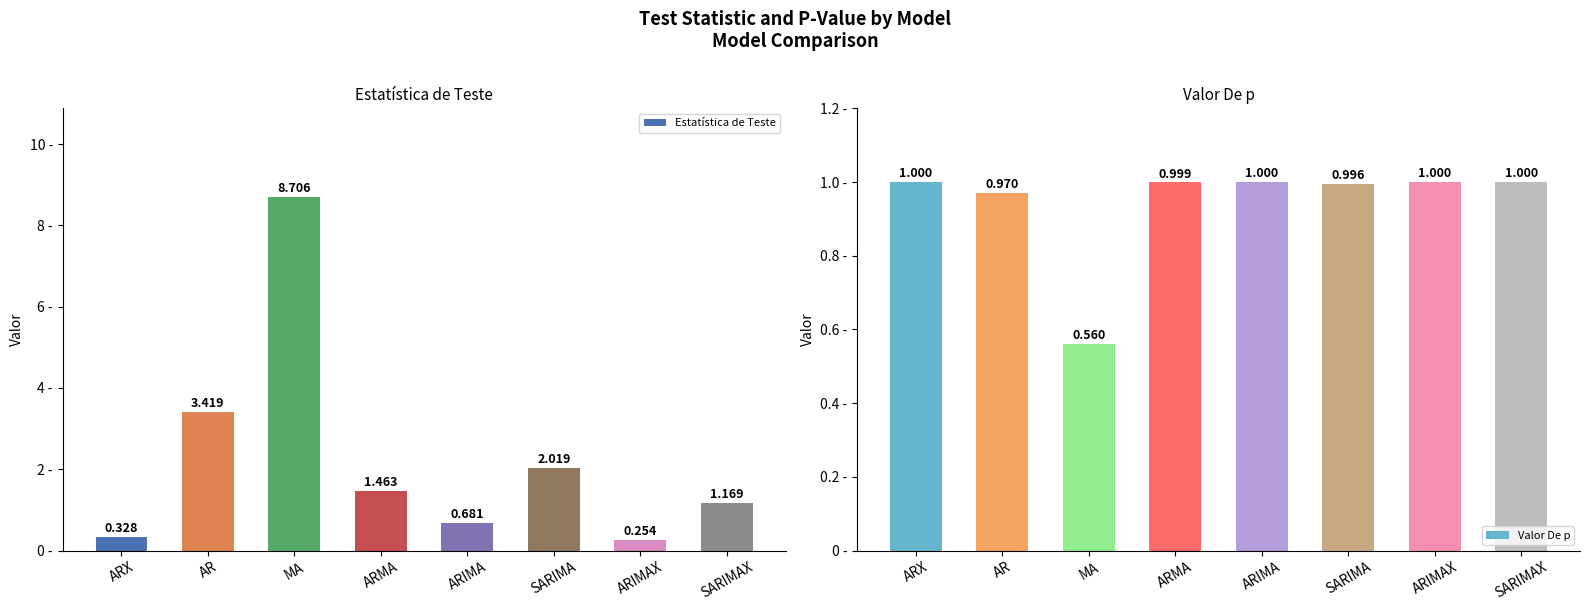

What is the lowest value of the Estatística de Teste series?

0.3